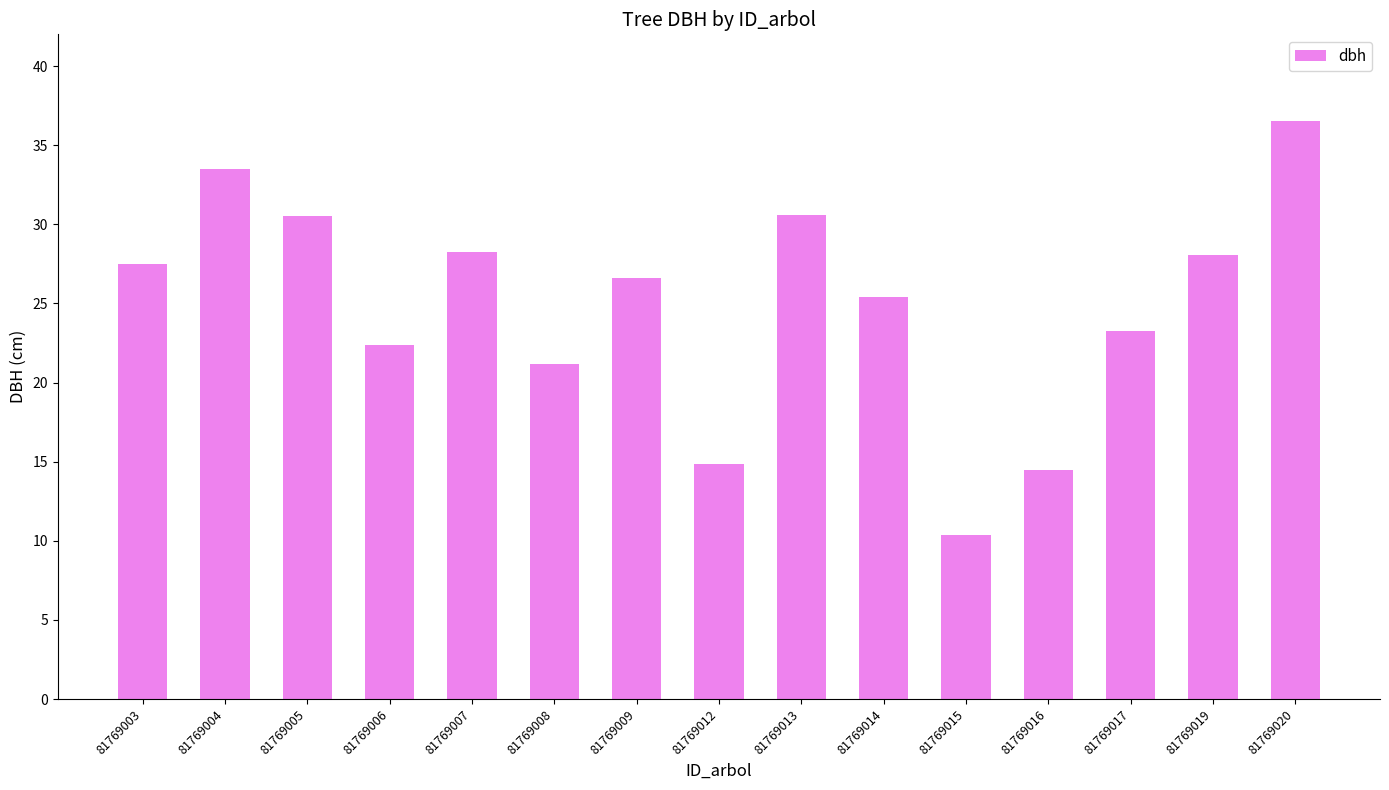

Which category has the highest value across all series?

81769020